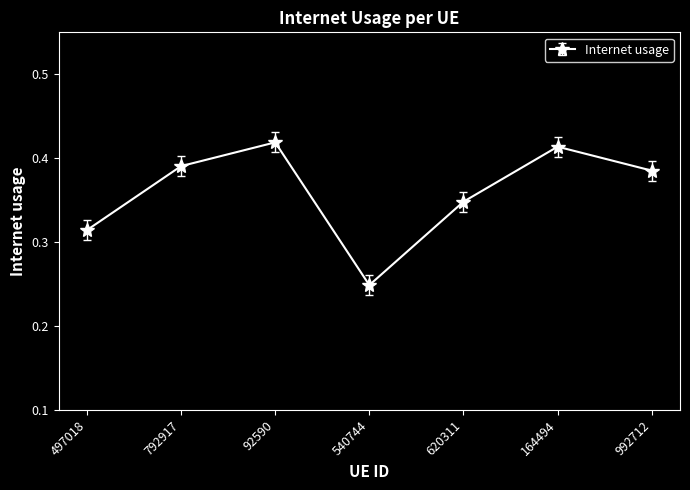

How many lines are shown in the chart?

1